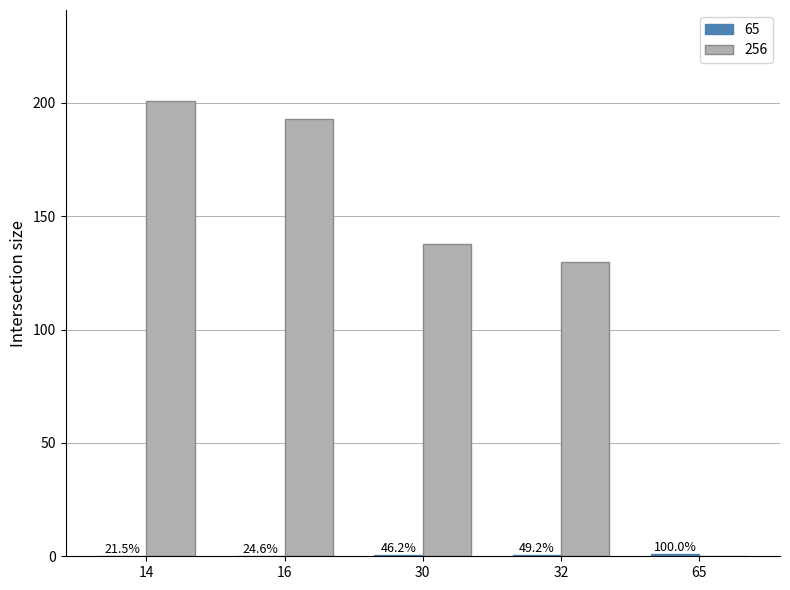

Reading left to right, transcribe all the data shown in this chart.

65: 0.2	0.2	0.5	0.5	1.0
256: 200.9	193.0	137.8	130.0	0.0